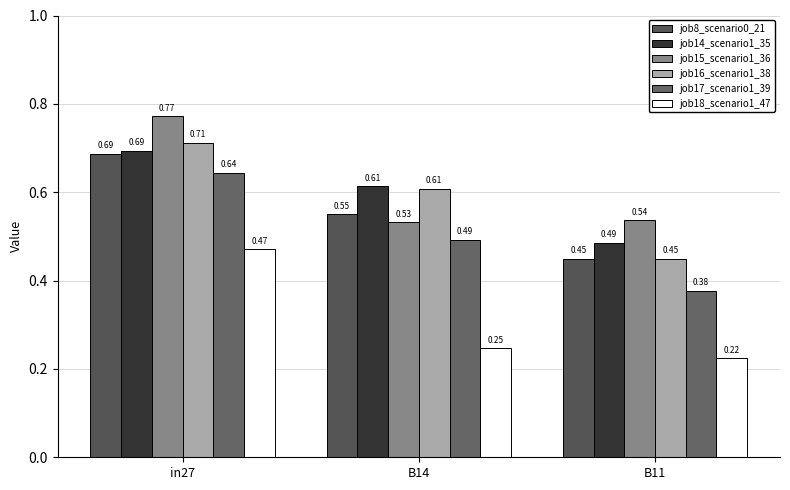

How many job18_scenario1_47 values are between 0 and 1?

3